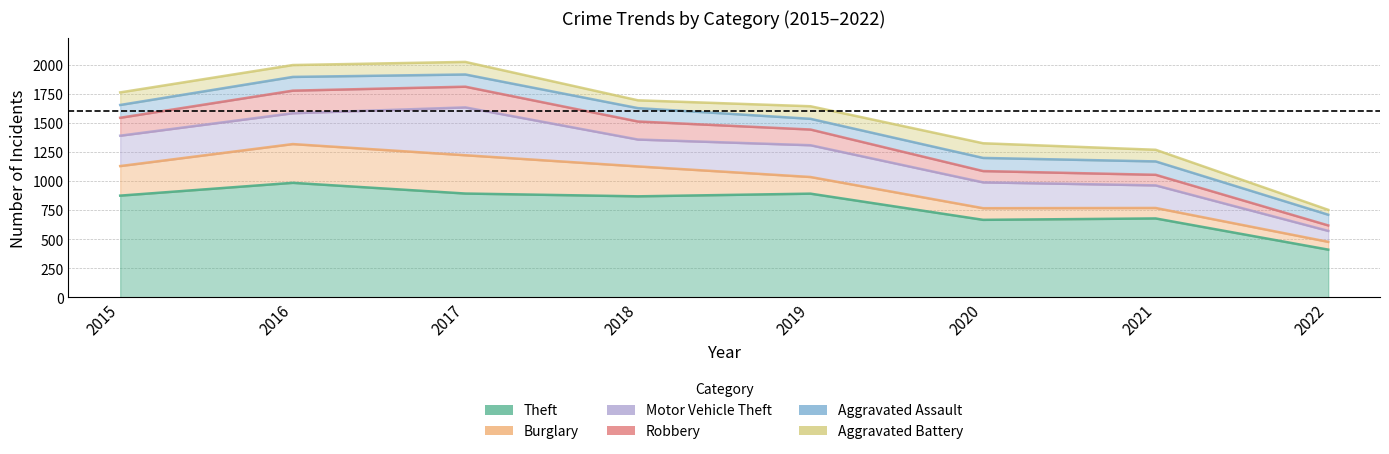

Which series has the largest range (max minus min)?

Theft